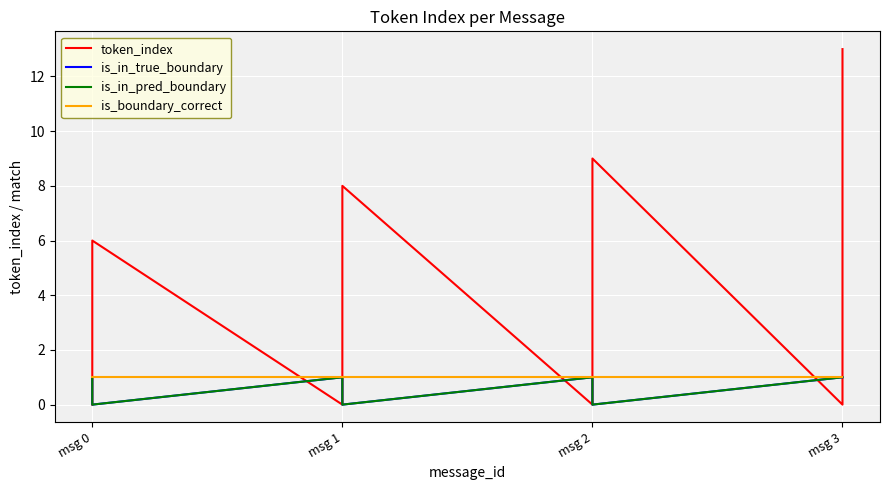

How many series are shown in this chart?

4